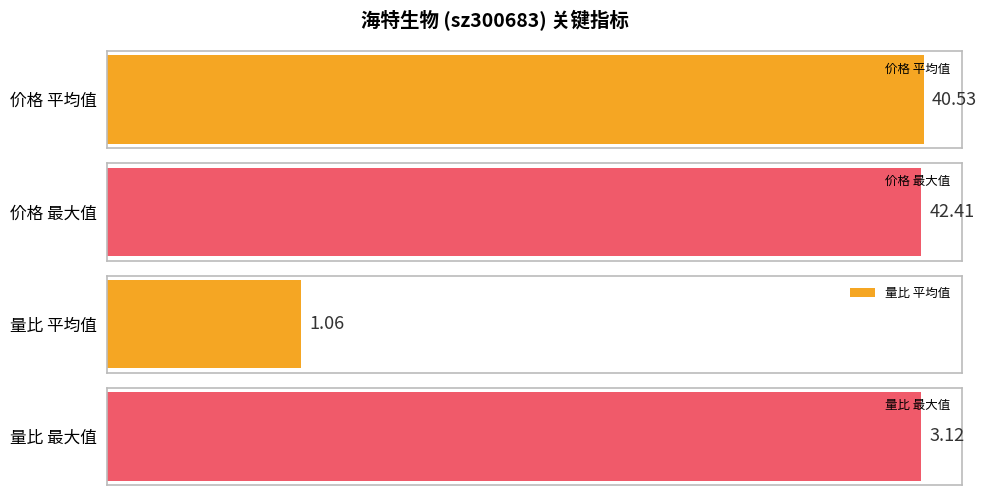

True or false: 量比 has a value of 1.0 at 11-15.

False